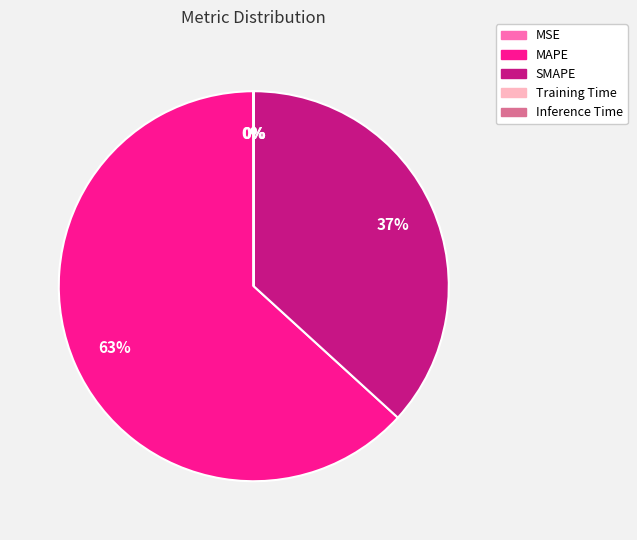

Does MAPE account for over 50% of the chart?

Yes